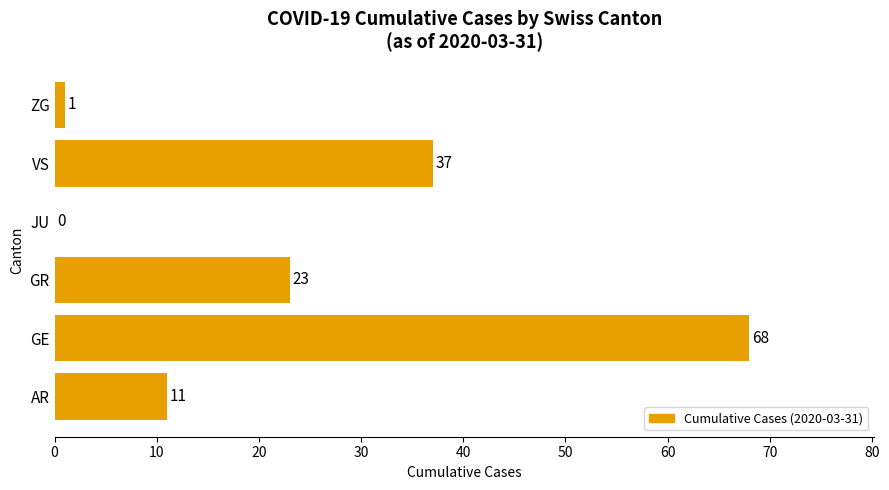

What is the change in value from JU to VS?

+37